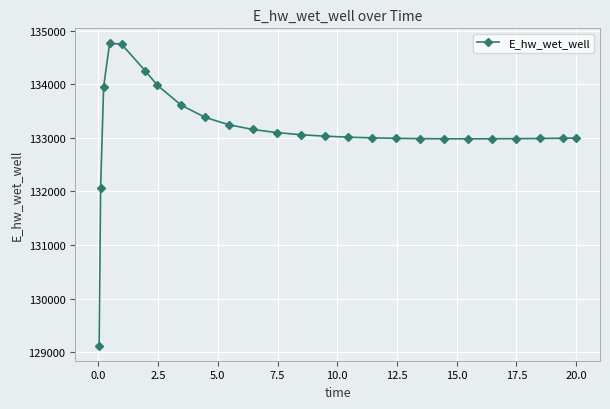

What is the smallest value displayed?

129120.6